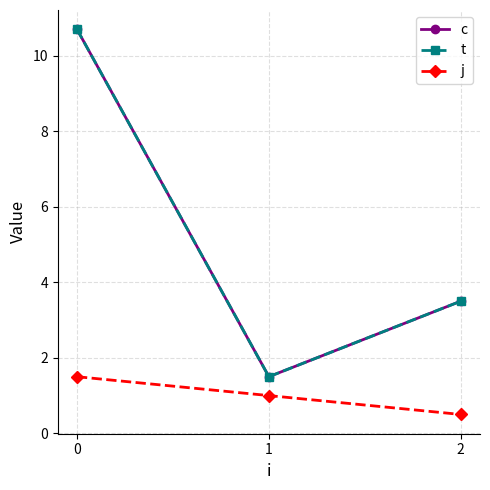

True or false: j has a value of 0.5 at 2.

True